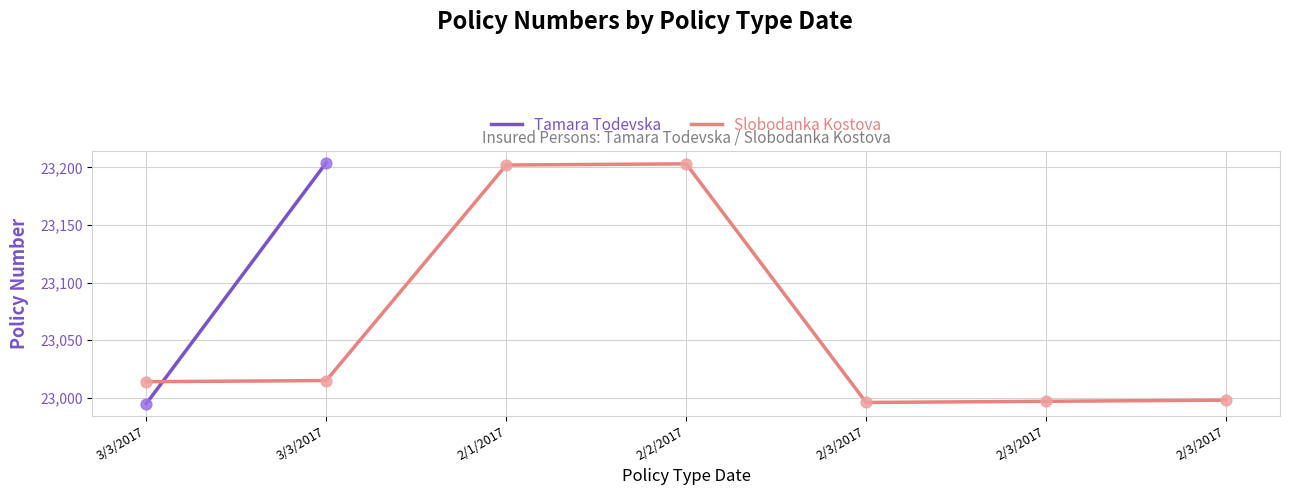

Between 2/1/2017 and 3/3/2017, which is larger?

2/1/2017